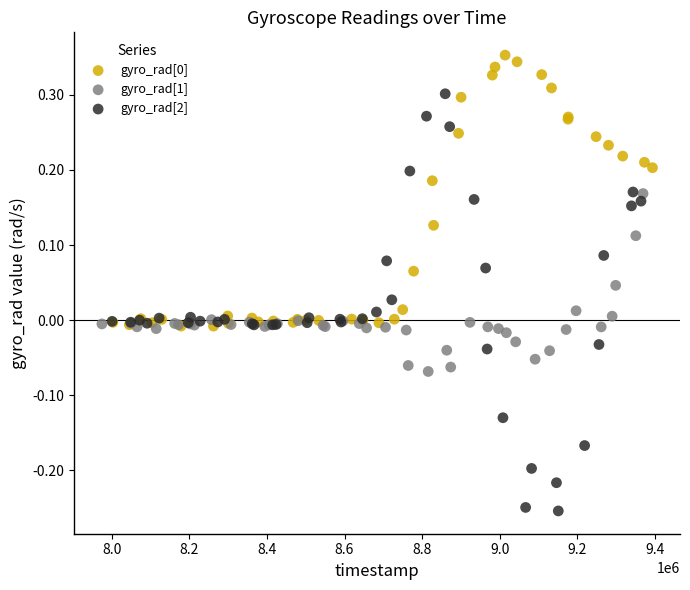

Which series has the widest spread of Y values?

gyro_rad[2]